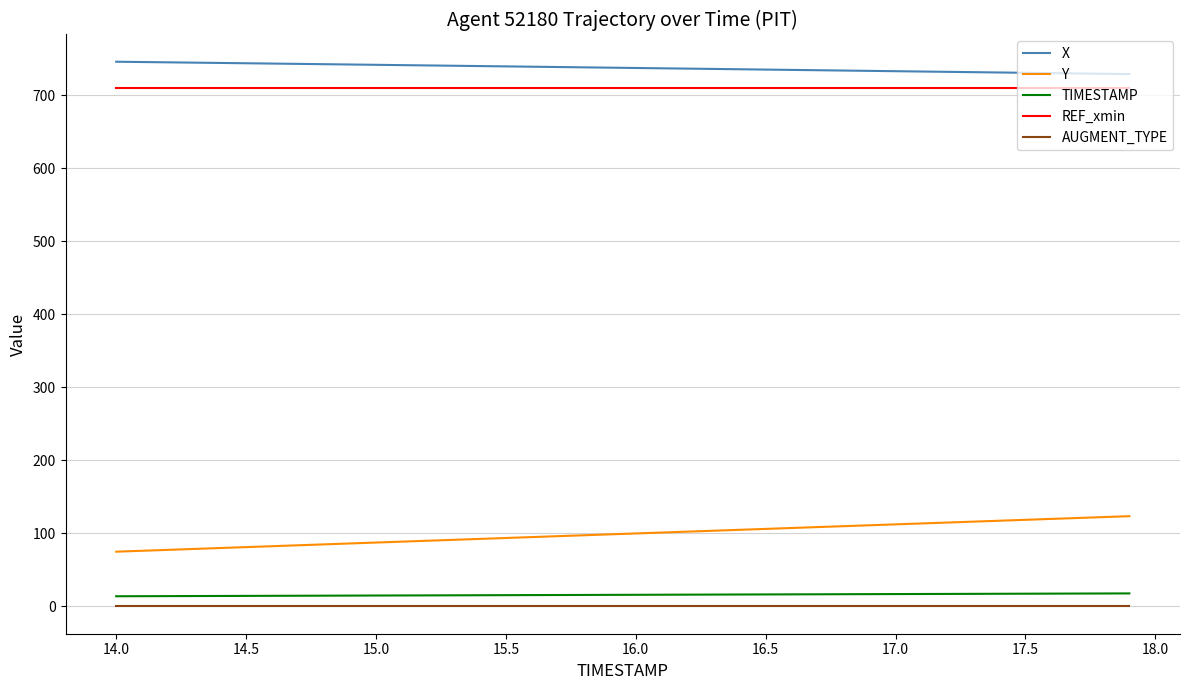

True or false: Y and AUGMENT_TYPE intersect in this chart.

False